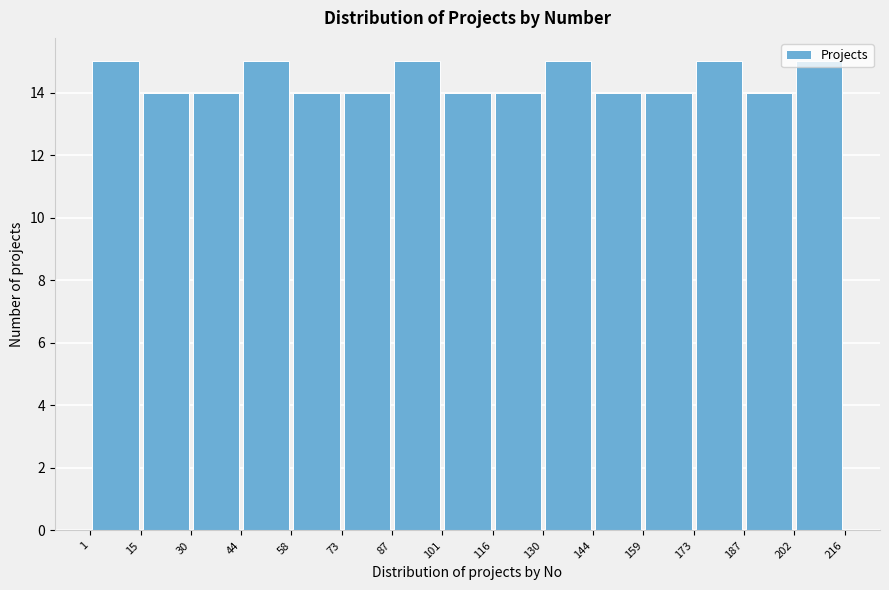

Reading left to right, list every bar in this chart as the range it spans on the x-axis followed by its height. The values are not printed on the chart, so give them approximately, as read against the axis.

1 to 15: 15
15 to 30: 14
30 to 44: 14
44 to 58: 15
58 to 73: 14
73 to 87: 14
87 to 101: 15
101 to 116: 14
116 to 130: 14
130 to 144: 15
144 to 159: 14
159 to 173: 14
173 to 187: 15
187 to 202: 14
202 to 216: 15